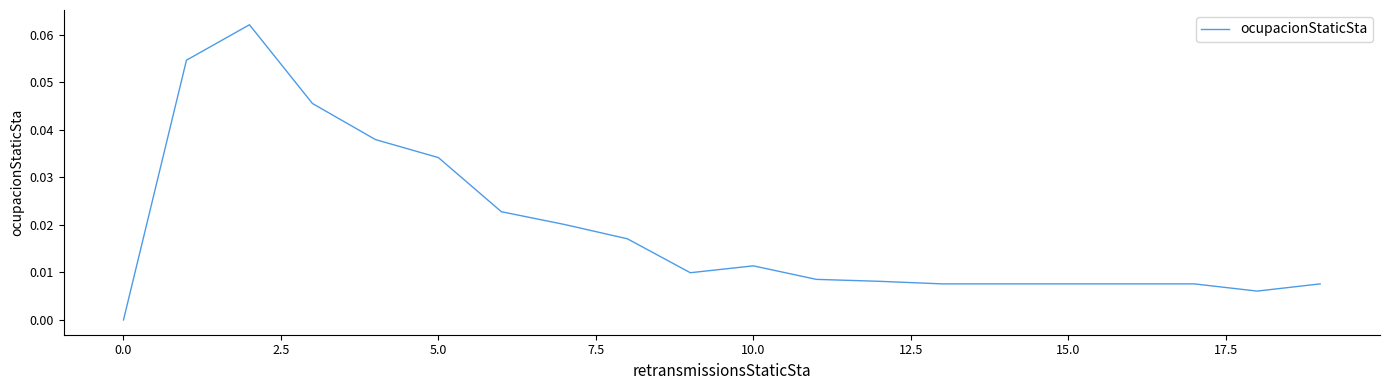

True or false: the data has more than 0 interior local peaks.

True